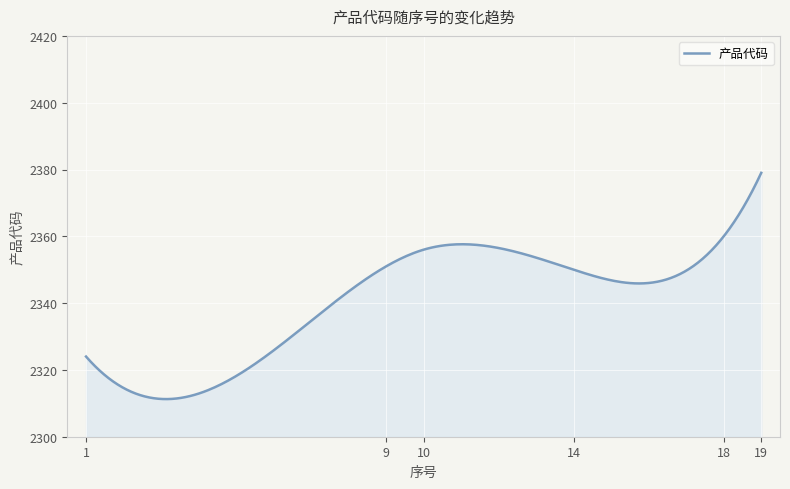

What is the average value?

2341.0